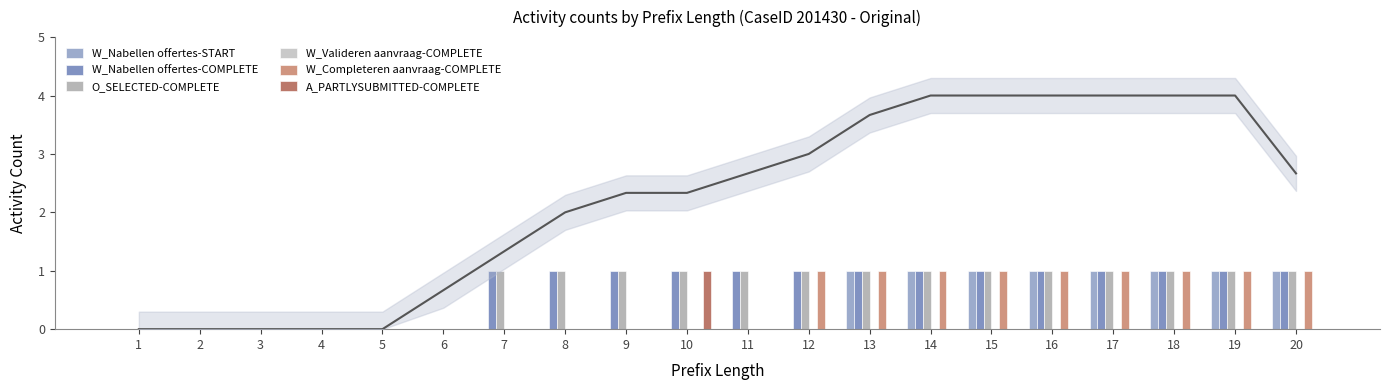

How many W_Completeren aanvraag-COMPLETE values are between 0 and 1?

20